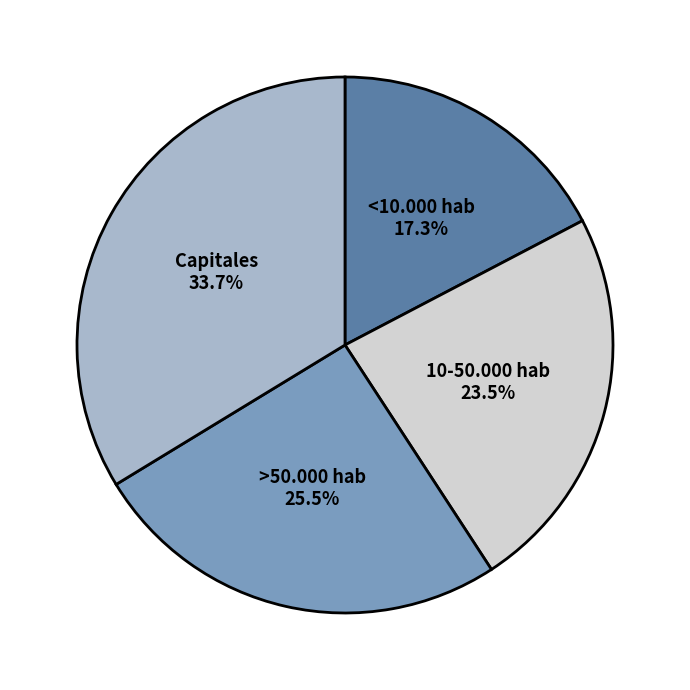

What is the largest slice in the pie chart?

Capitales